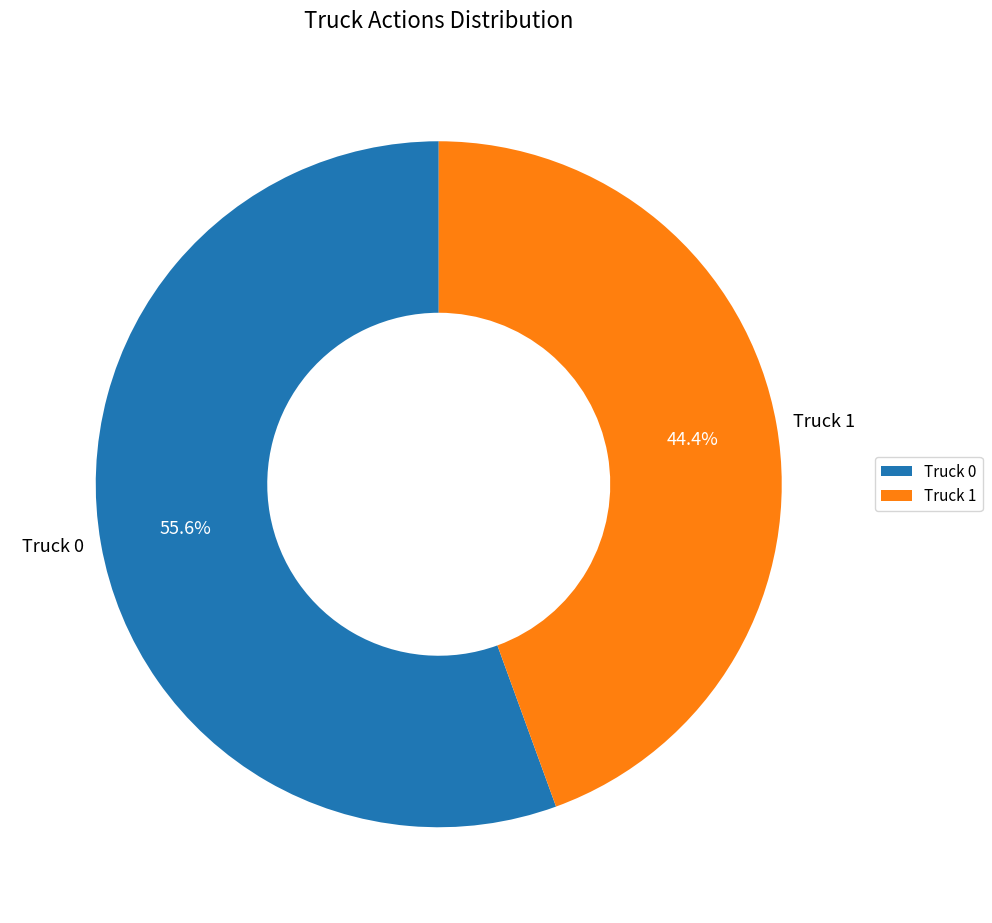

What portion of the pie excludes Truck 1?

55.6%